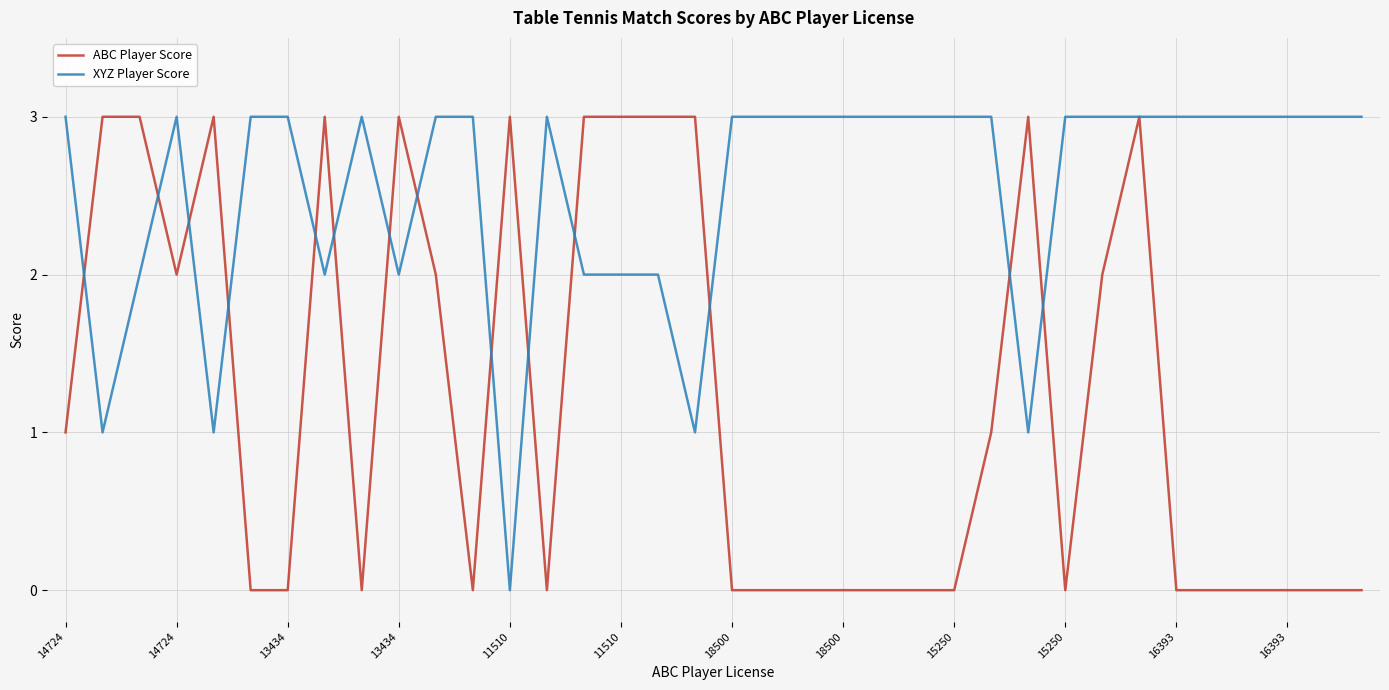

What are all the series names shown in the legend?

ABC Player Score, XYZ Player Score